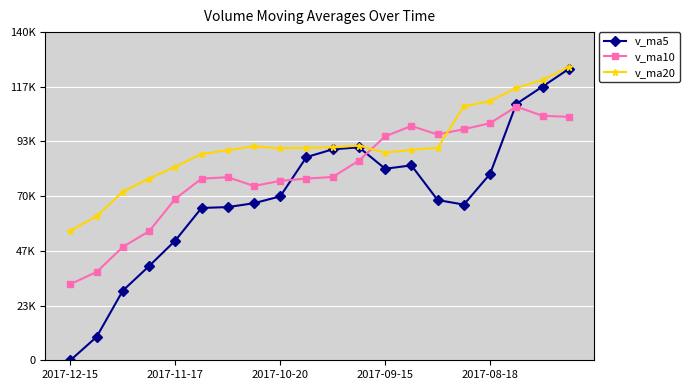

Which series has the largest range (max minus min)?

v_ma5